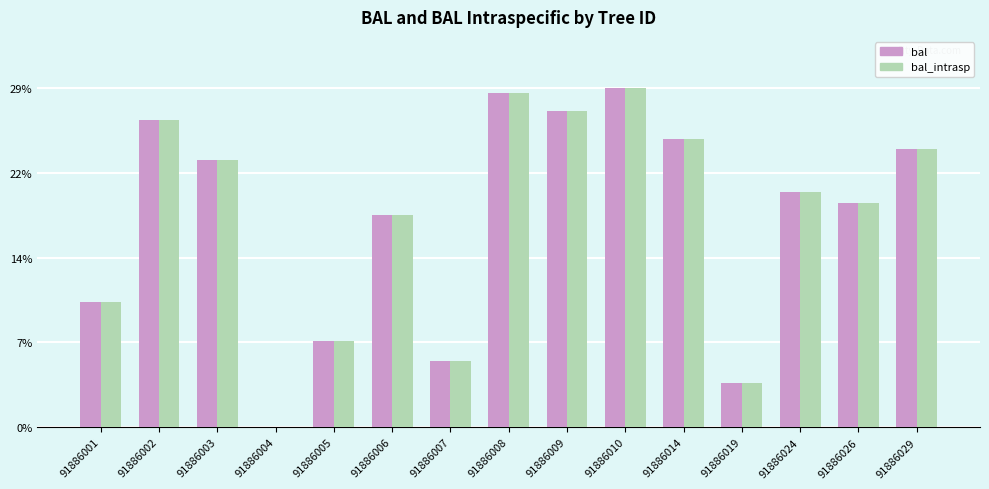

Reading left to right, extract all data points from this chart.

bal: 91886001=10.9	91886002=26.8	91886003=23.4	91886004=0.0	91886005=7.6	91886006=18.6	91886007=5.8	91886008=29.2	91886009=27.6	91886010=29.7	91886014=25.2	91886019=3.9	91886024=20.6	91886026=19.6	91886029=24.3
bal_intrasp: 91886001=10.9	91886002=26.8	91886003=23.4	91886004=0.0	91886005=7.6	91886006=18.6	91886007=5.8	91886008=29.2	91886009=27.6	91886010=29.7	91886014=25.2	91886019=3.9	91886024=20.6	91886026=19.6	91886029=24.3